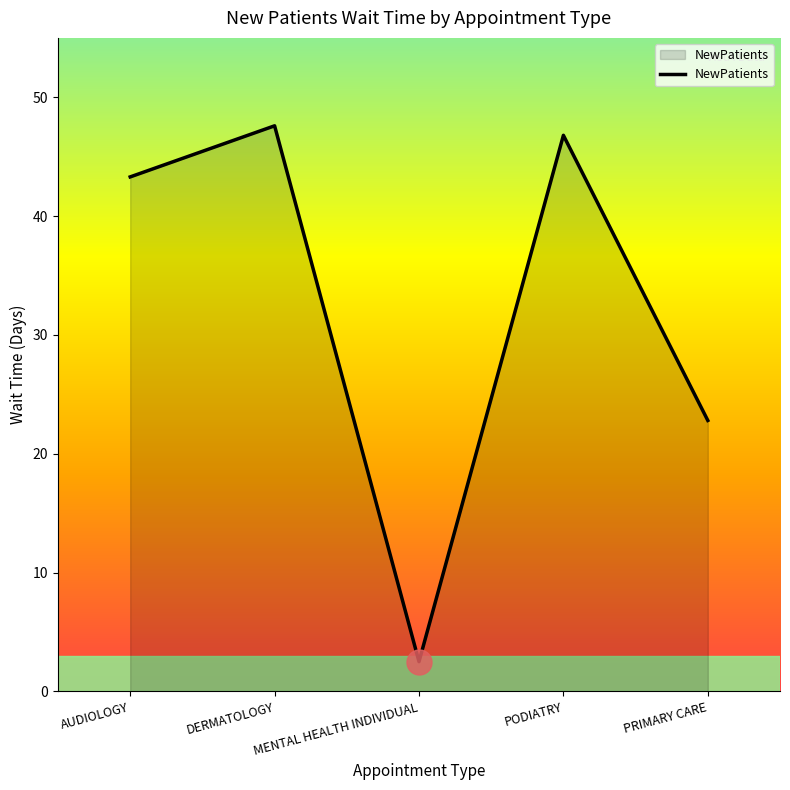

At which label is the value closest to 25?

PRIMARY CARE